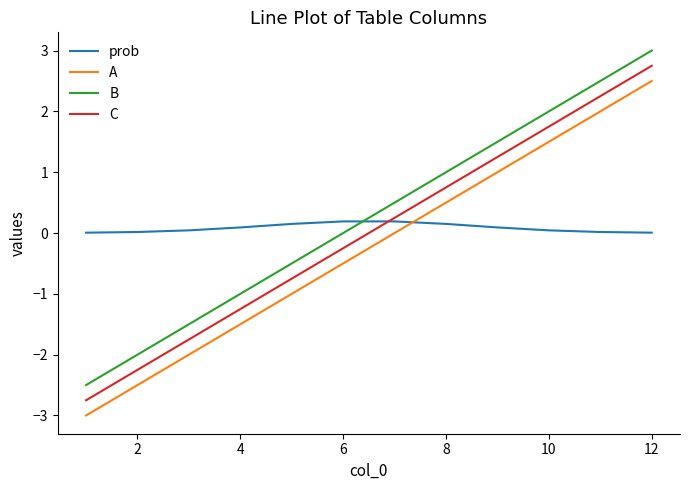

How many times do prob and A cross each other?

1